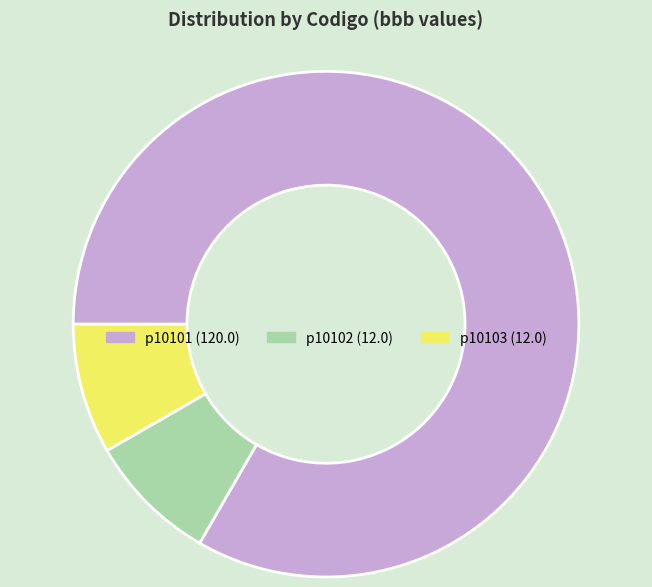

What is the largest slice in the pie chart?

p10101